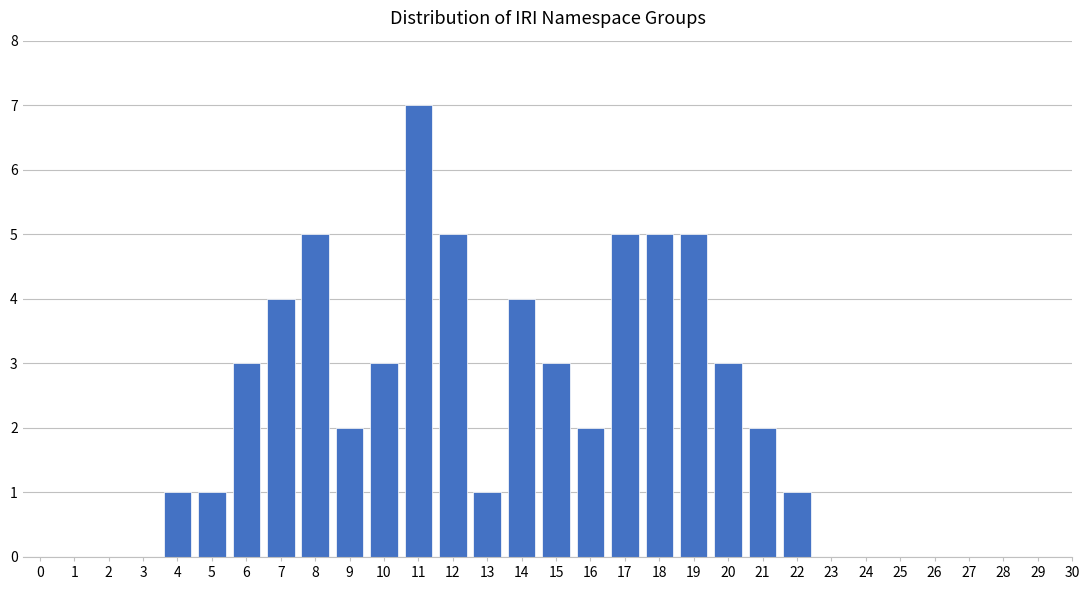

Reading left to right, transcribe all the data shown in this chart.

1	1	3	4	5	2	3	7	5	1	4	3	2	5	5	5	3	2	1